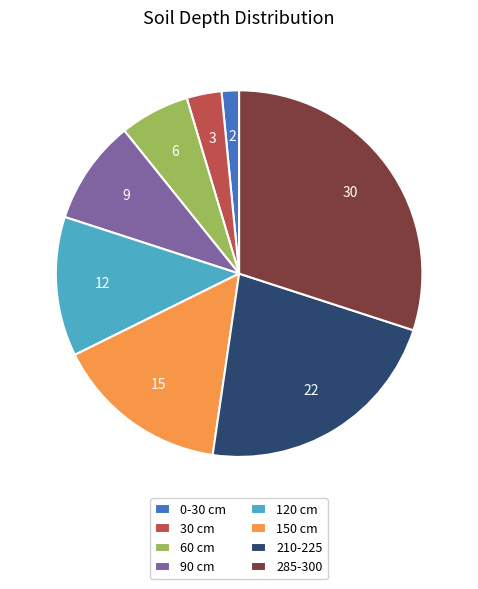

Rank the categories by value from highest to lowest.

285-300, 210-225, 150 cm, 120 cm, 90 cm, 60 cm, 30 cm, 0-30 cm